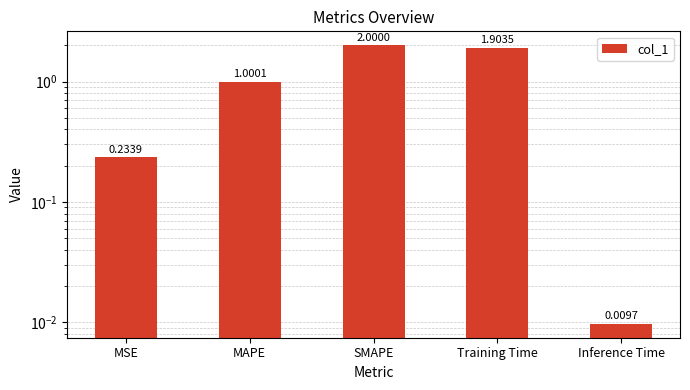

What is the change in value from MSE to MAPE?

+0.8